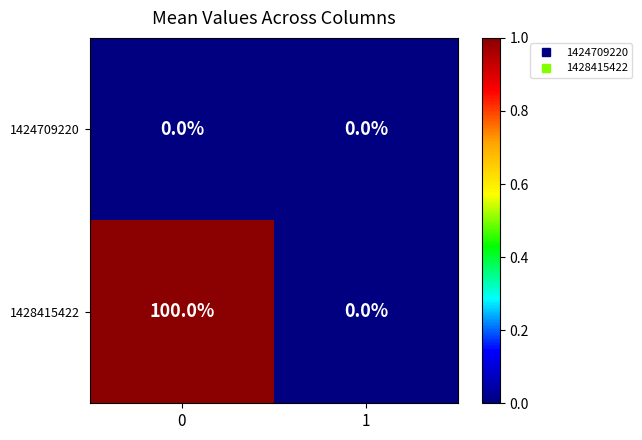

List the series in order of their overall mean, lowest first.

1424709220, 1428415422